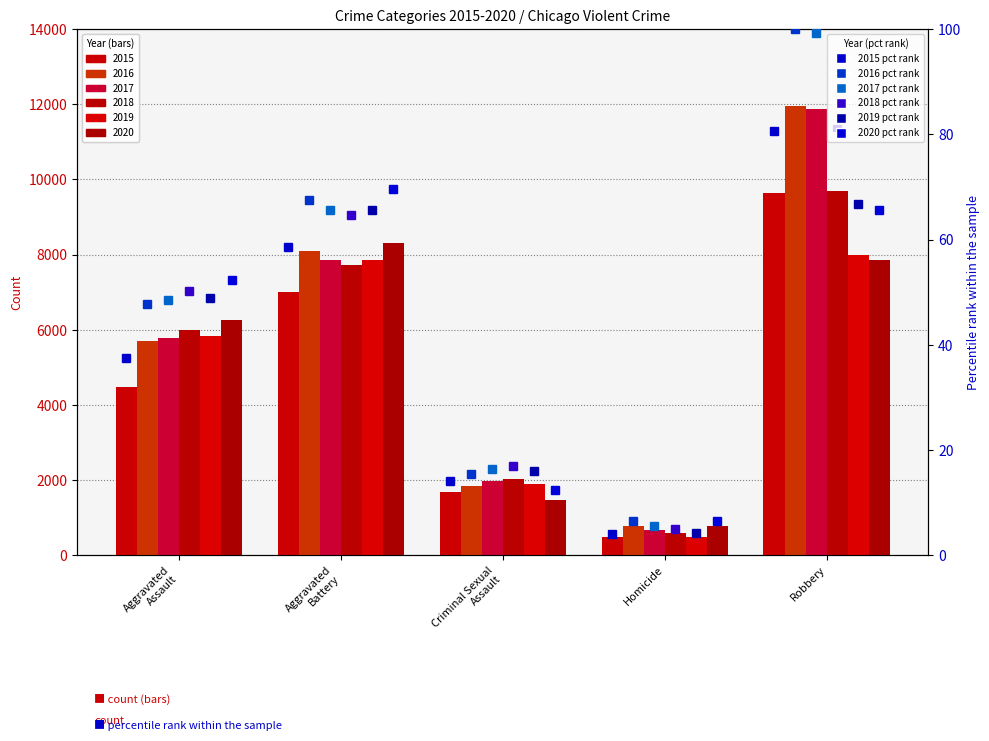

What is the spread (max minus min) of values at Criminal Sexual
Assault?

4.6